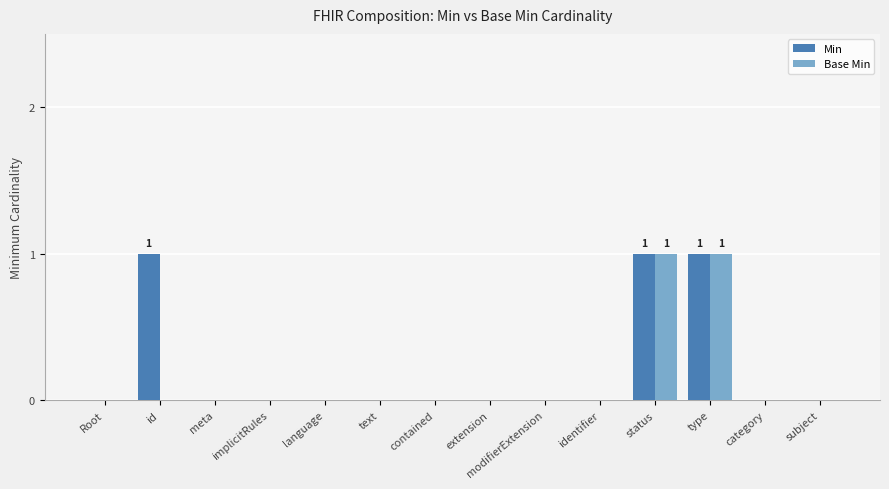

The Base Min series shows -1 at language. True or false?

False